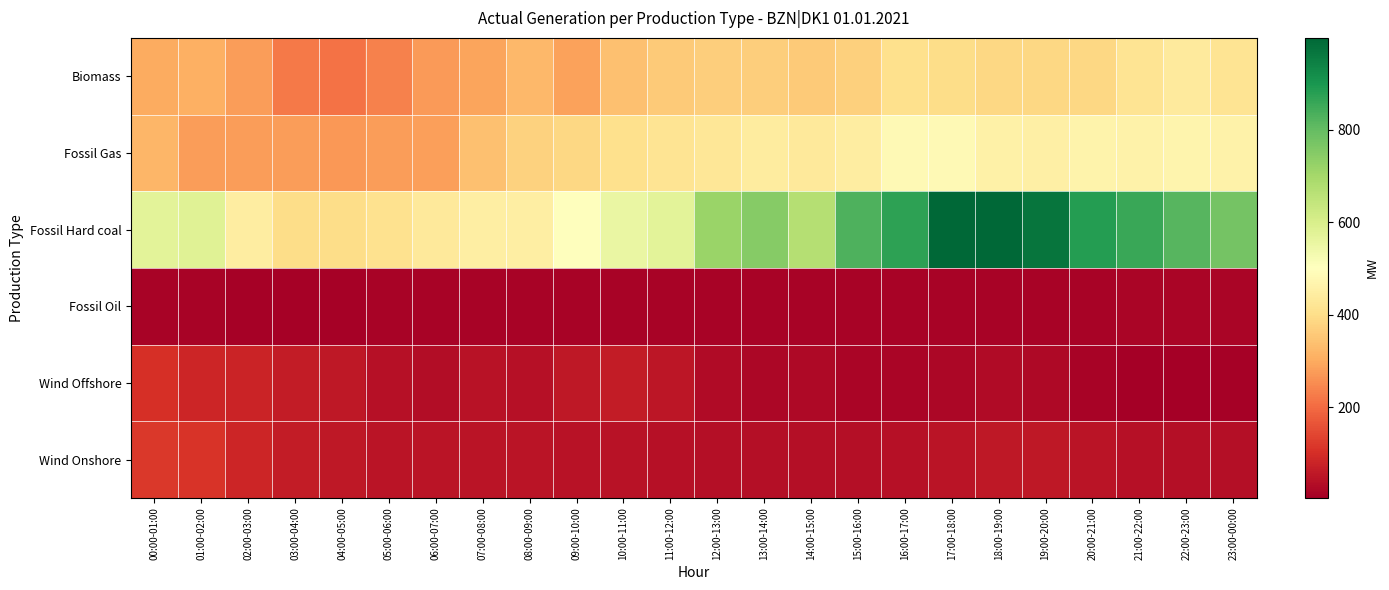

At 01:00-02:00, list the series in order from largest to smallest.

Fossil Hard coal, Biomass, Fossil Gas, Wind Onshore, Wind Offshore, Fossil Oil